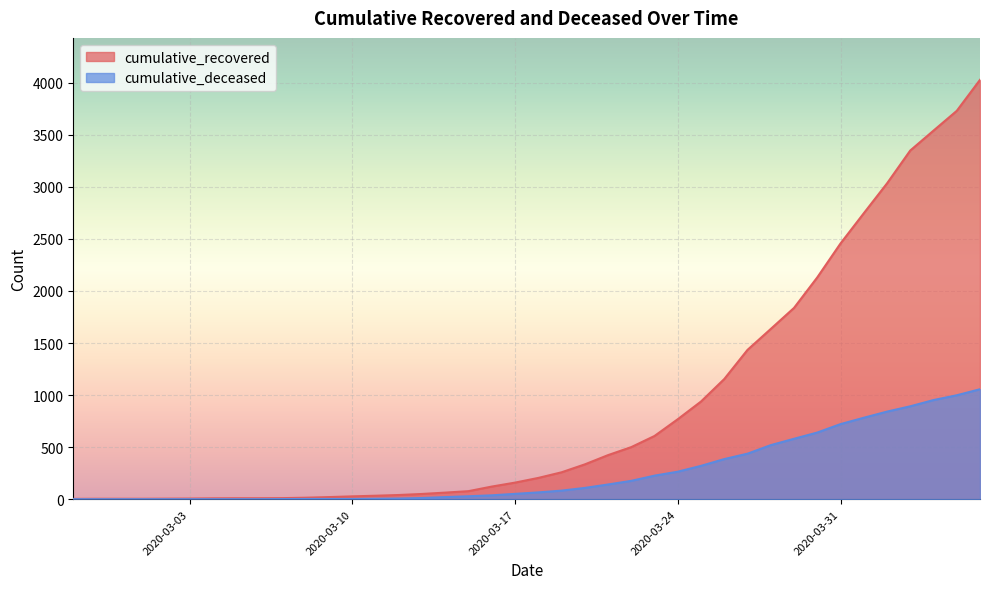

How many series are shown in this chart?

2